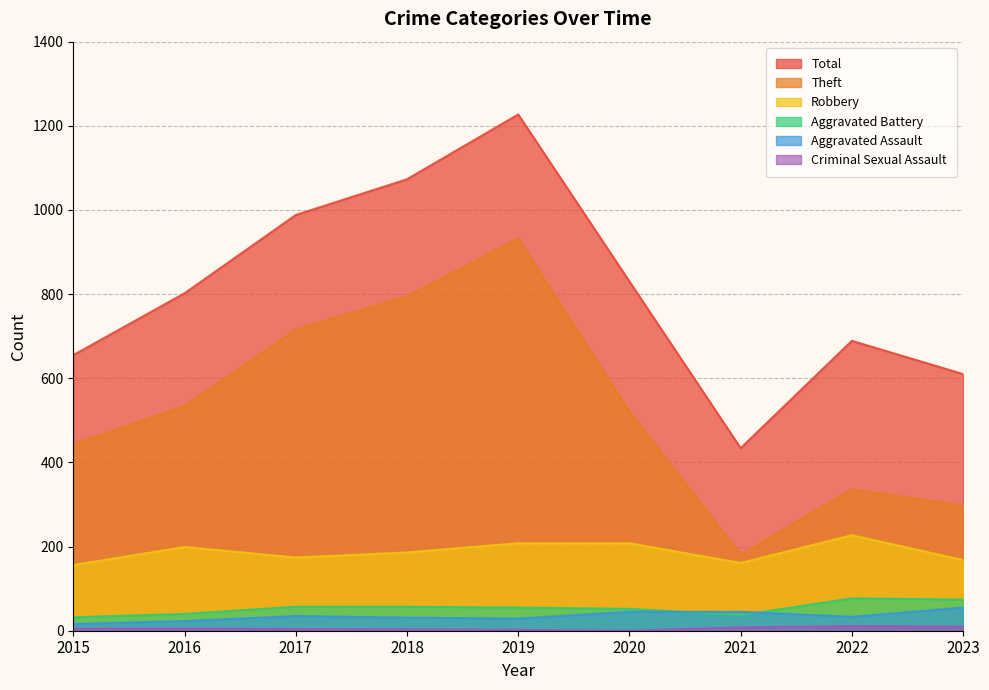

How many lines are shown in the chart?

6